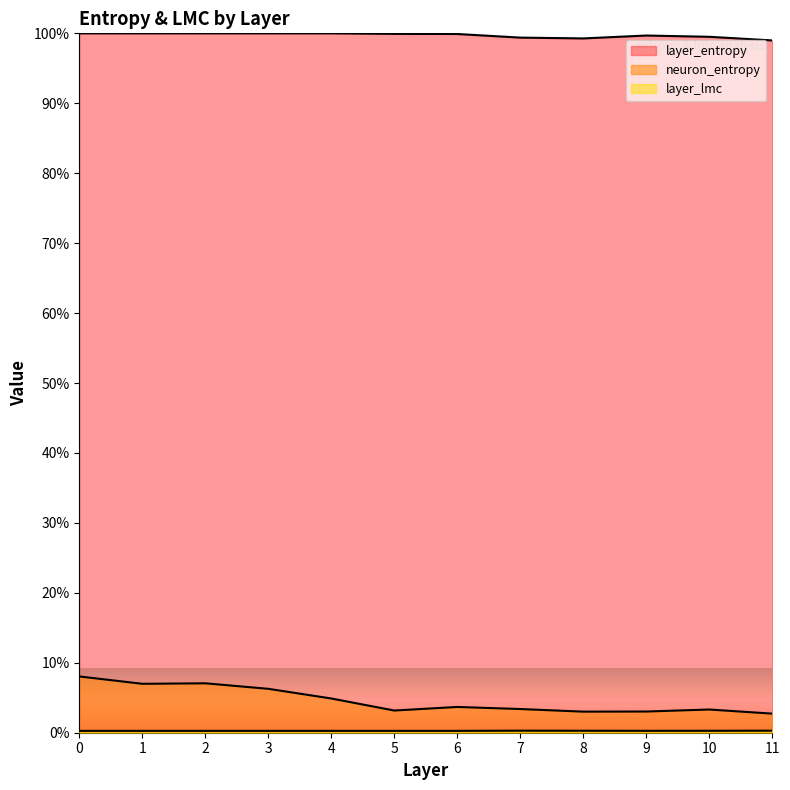

What is the sum of the neuron_entropy values at 10 and 6?

7.0